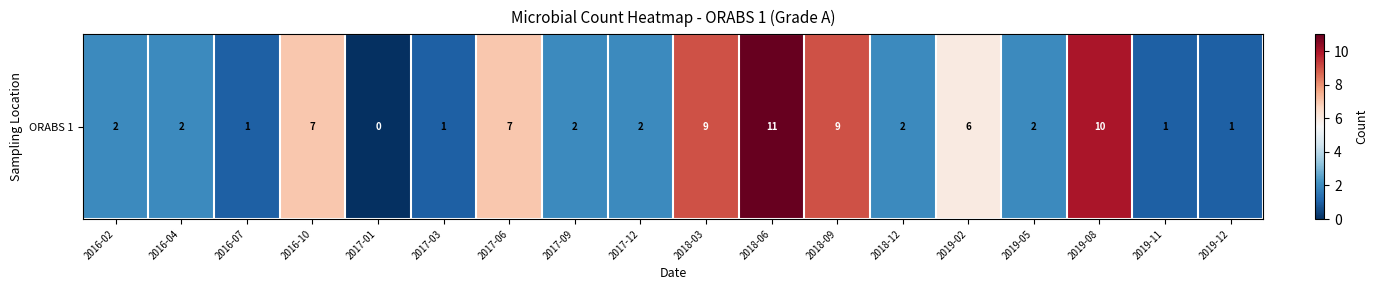

Which category has the lowest value across all series?

2017-01